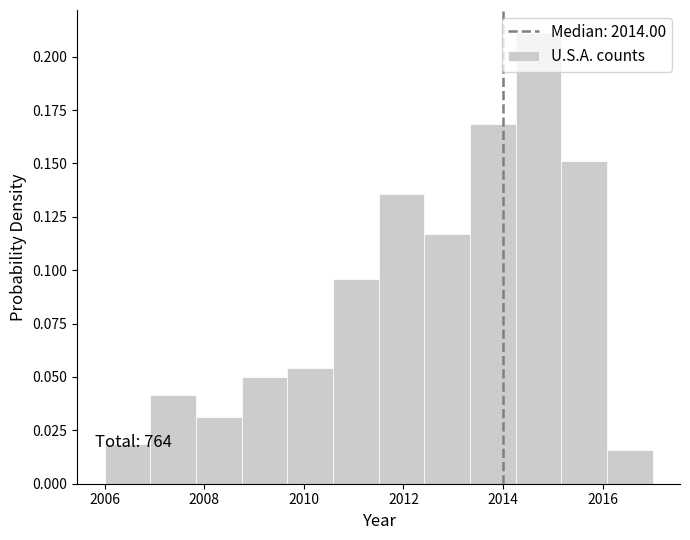

Over which range of the x-axis is the bar tallest?

2014.2 to 2015.2